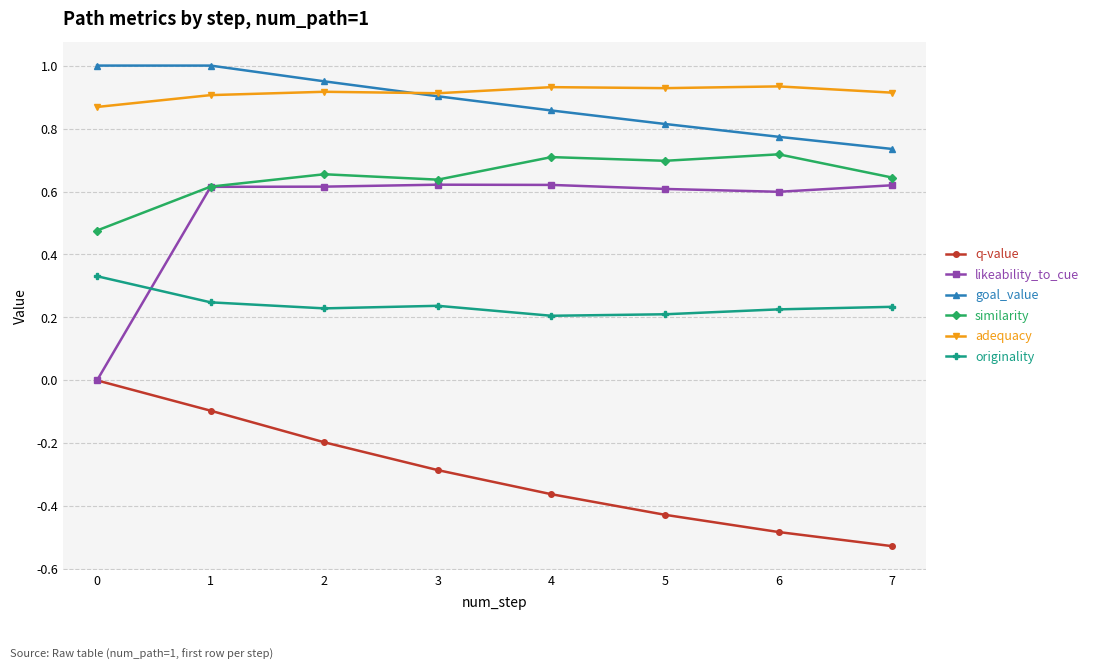

Which label corresponds to the smallest value in the chart?

7